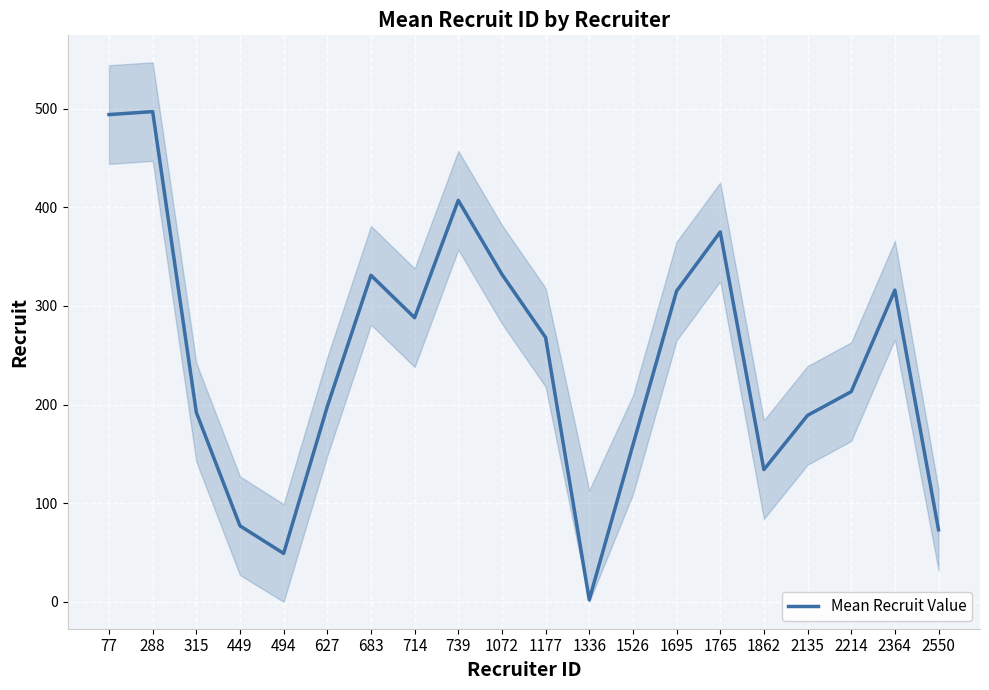

Is it true that the value at 1526 is 105?

False